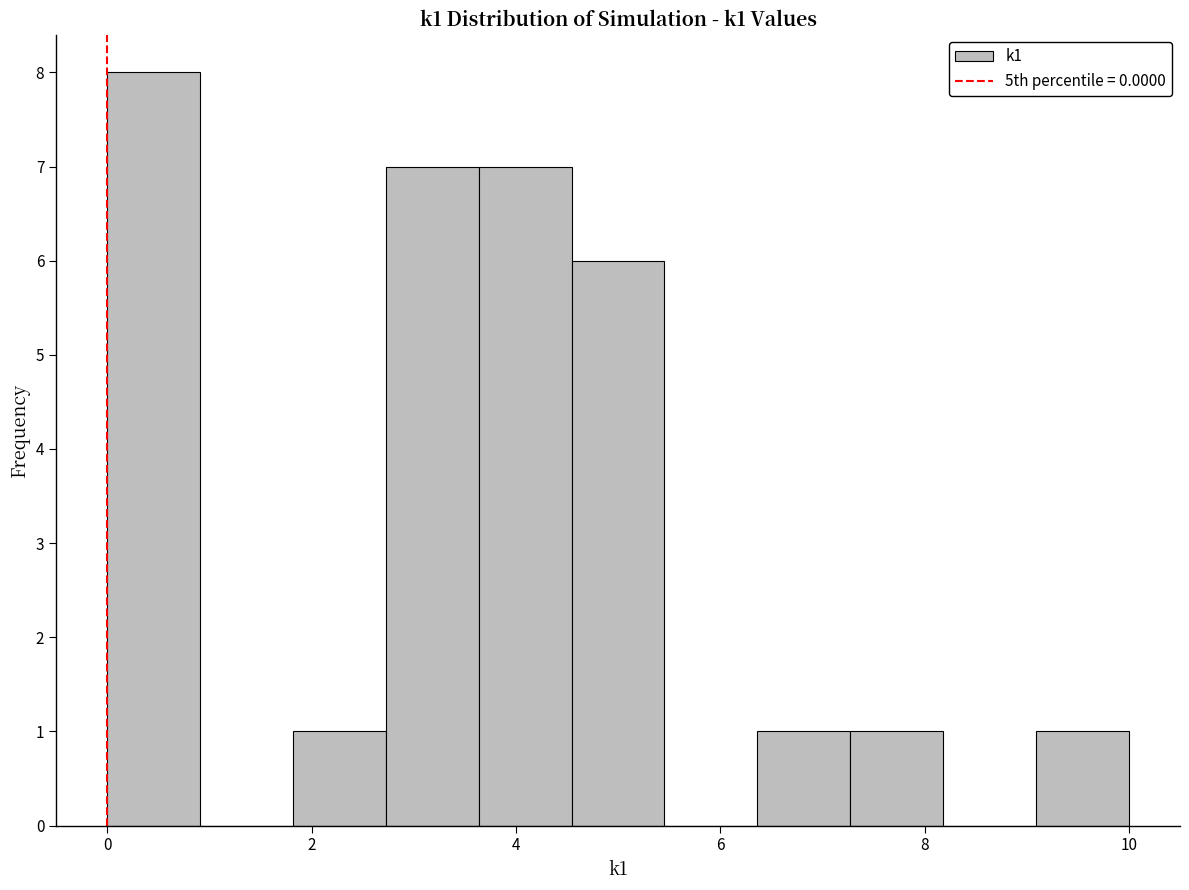

Which range on the x-axis has the tallest bar?

0.0 to 1.0